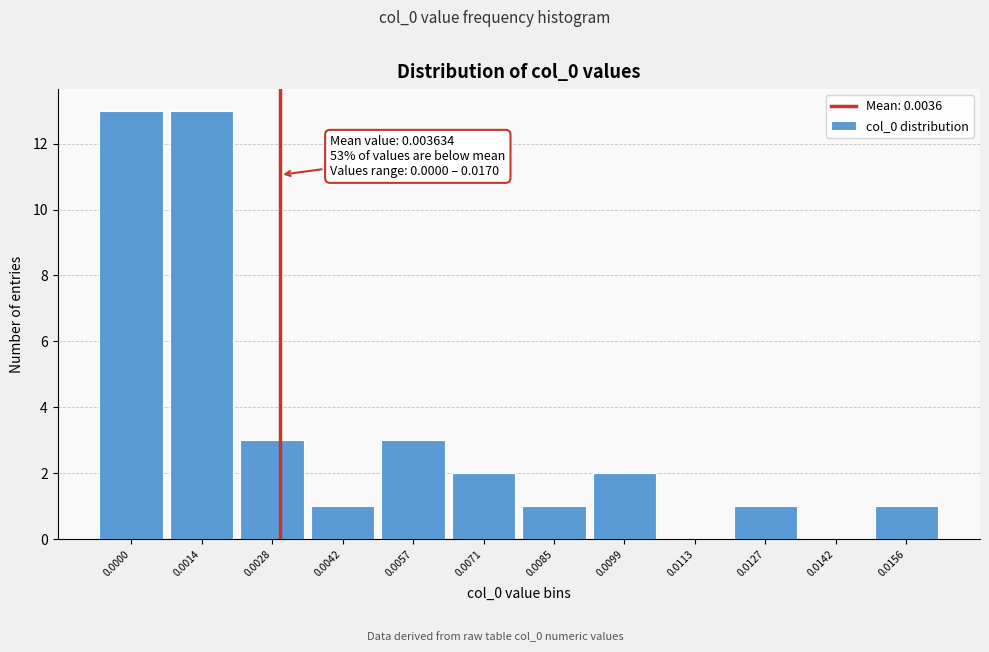

Reading left to right, transcribe all the data shown in this chart.

0.0000=13	0.0014=13	0.0028=3	0.0042=1	0.0057=3	0.0071=2	0.0085=1	0.0099=2	0.0113=0	0.0127=1	0.0142=0	0.0156=1